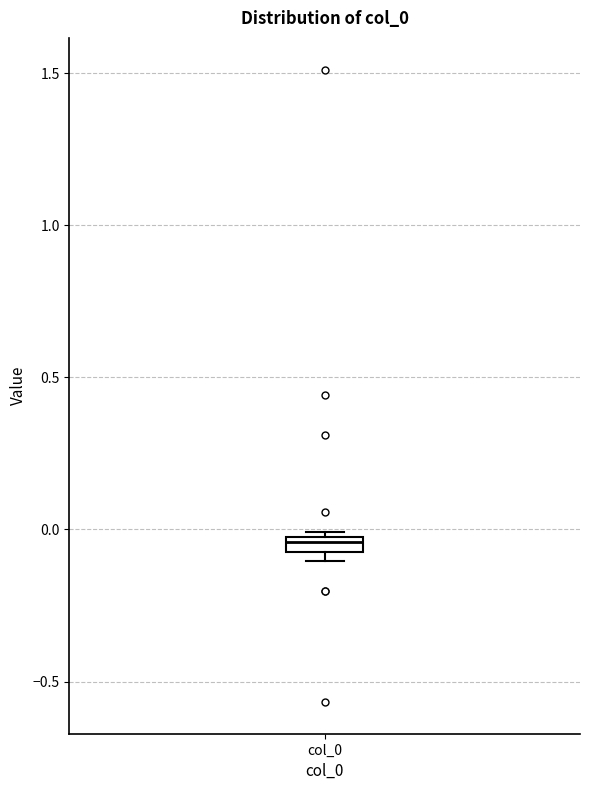

Where does the median line of the box for col_0 sit on the y-axis? The values are not printed on the chart, so give them approximately, as read against the axis.

-0.05